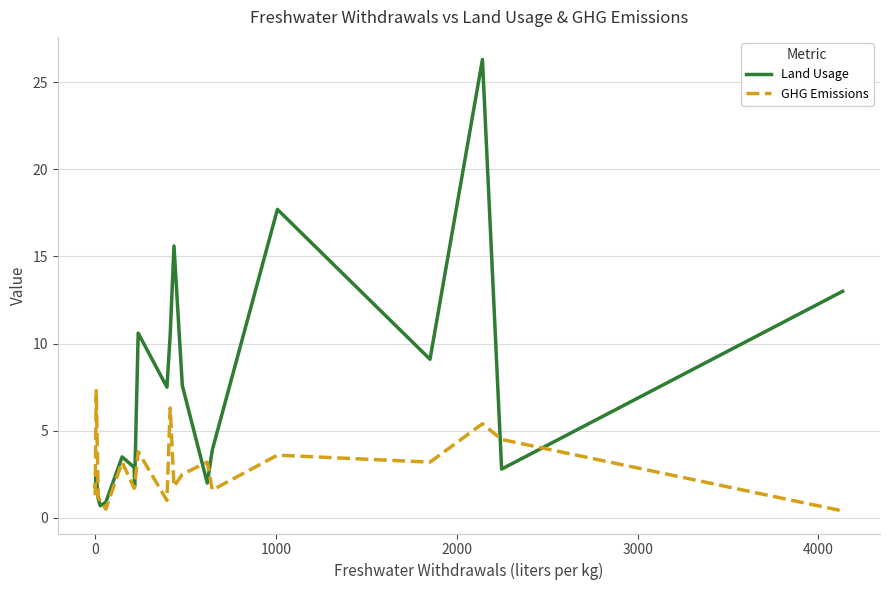

Which series has the largest total across all categories?

Land Usage